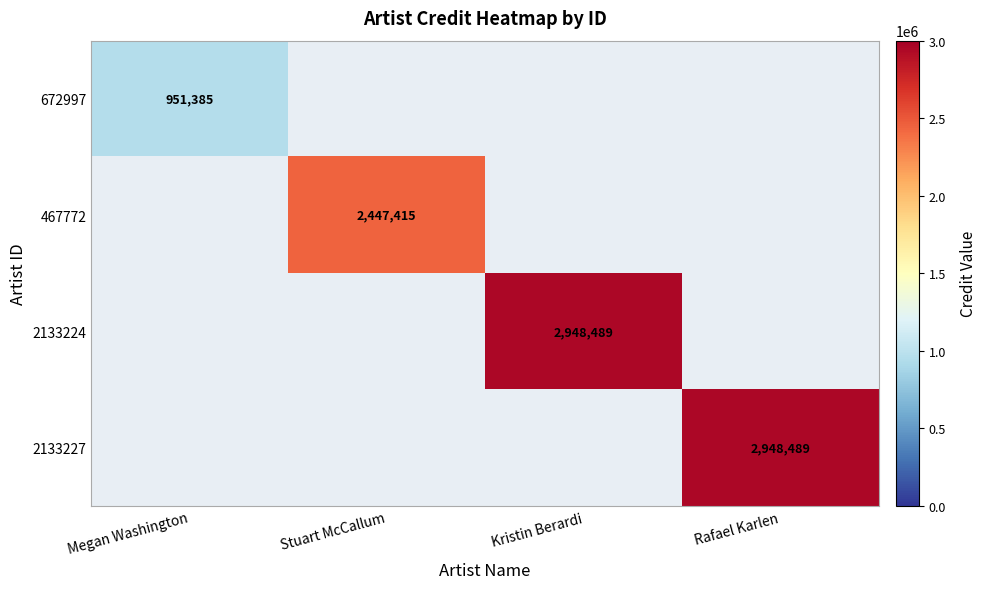

The 672997 series shows 515303 at Megan Washington. True or false?

False